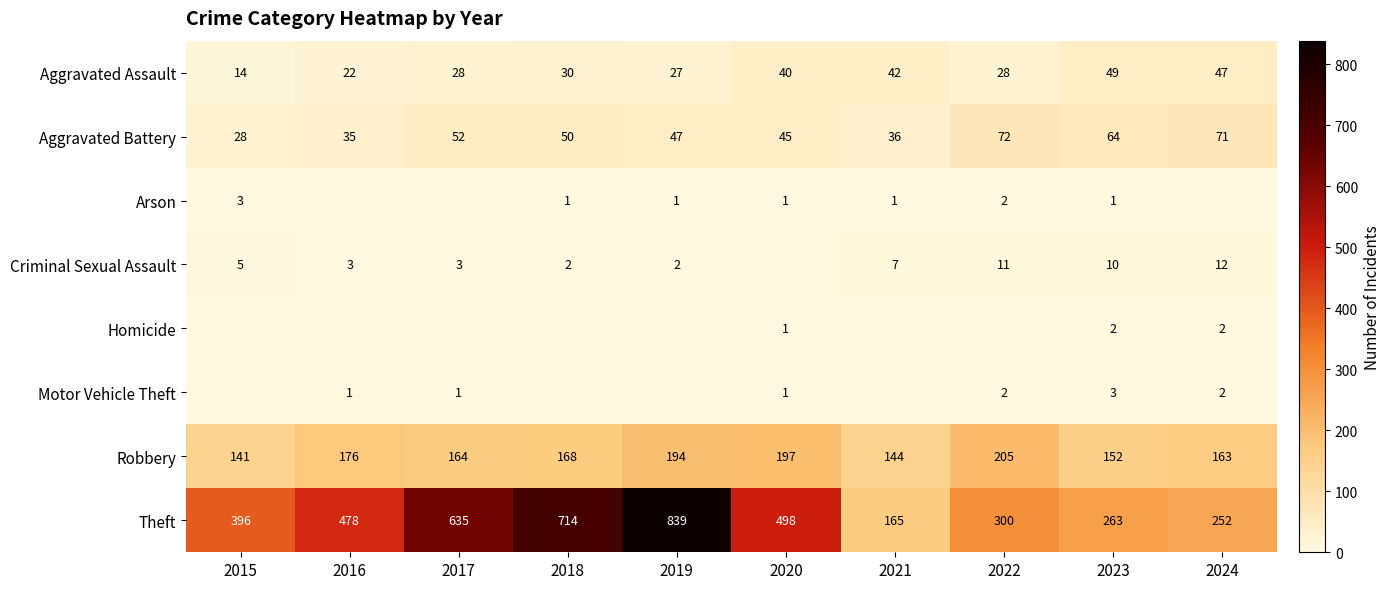

List the labels in order of Robbery value, smallest first.

2015, 2021, 2023, 2024, 2017, 2018, 2016, 2019, 2020, 2022